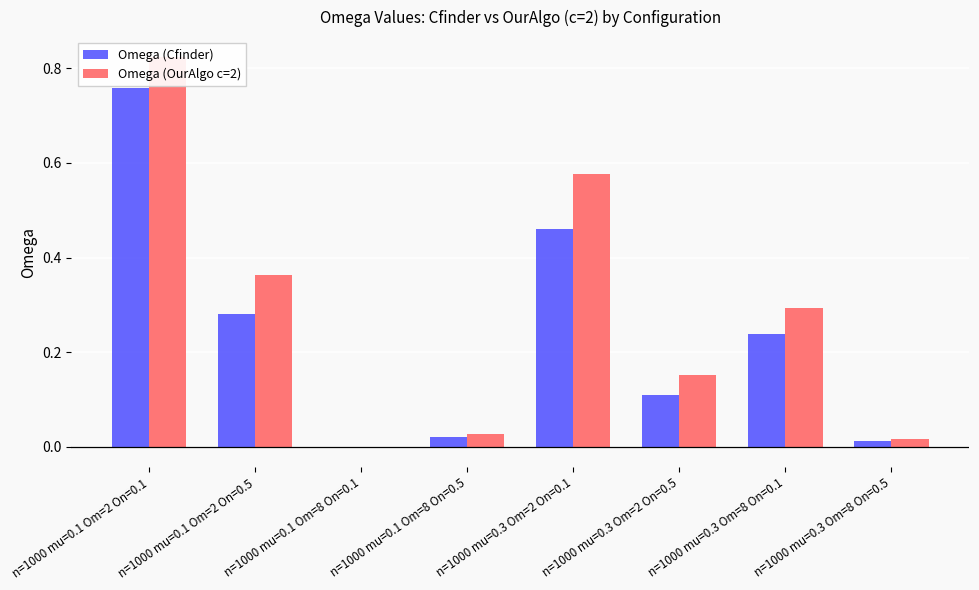

How many bars are there in total?

16